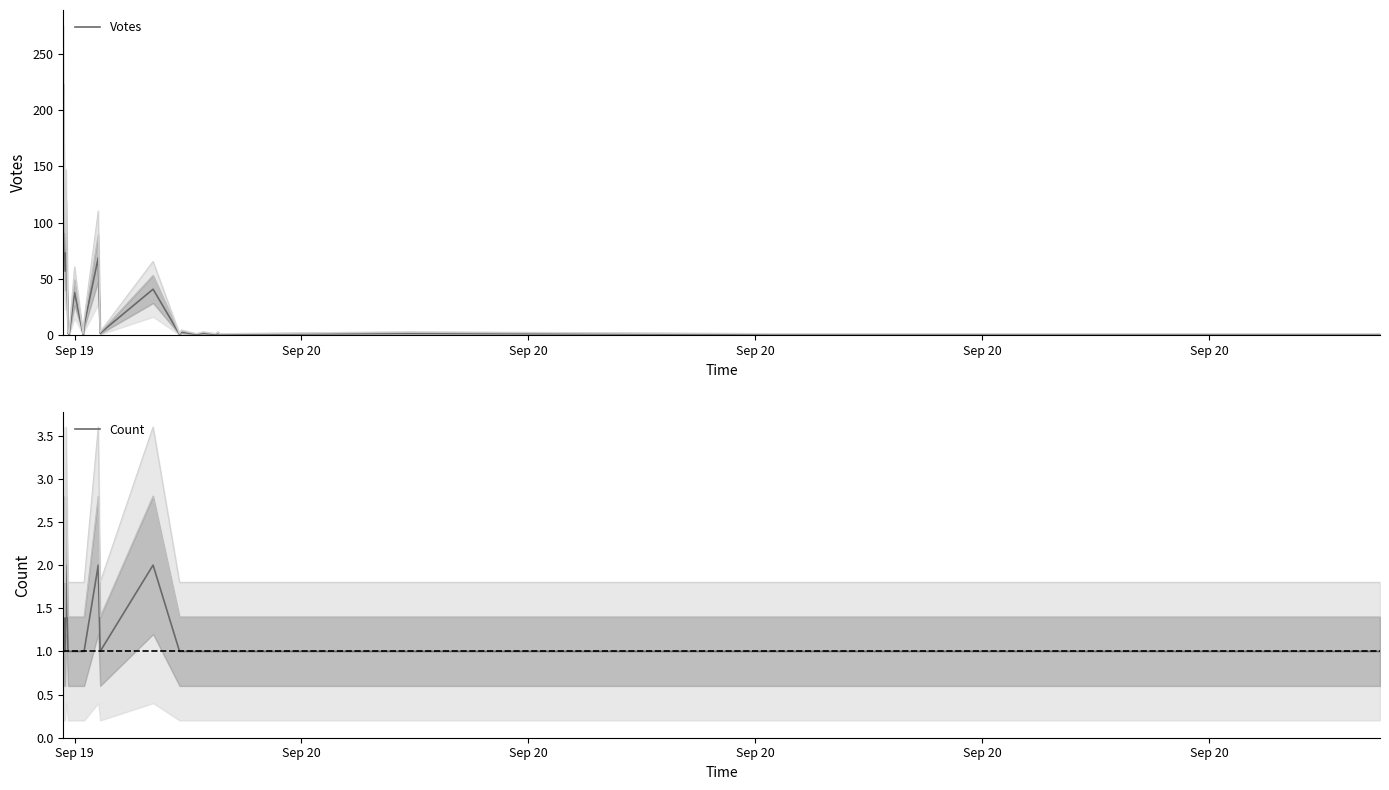

List the series in order of their overall mean, lowest first.

Count, Votes